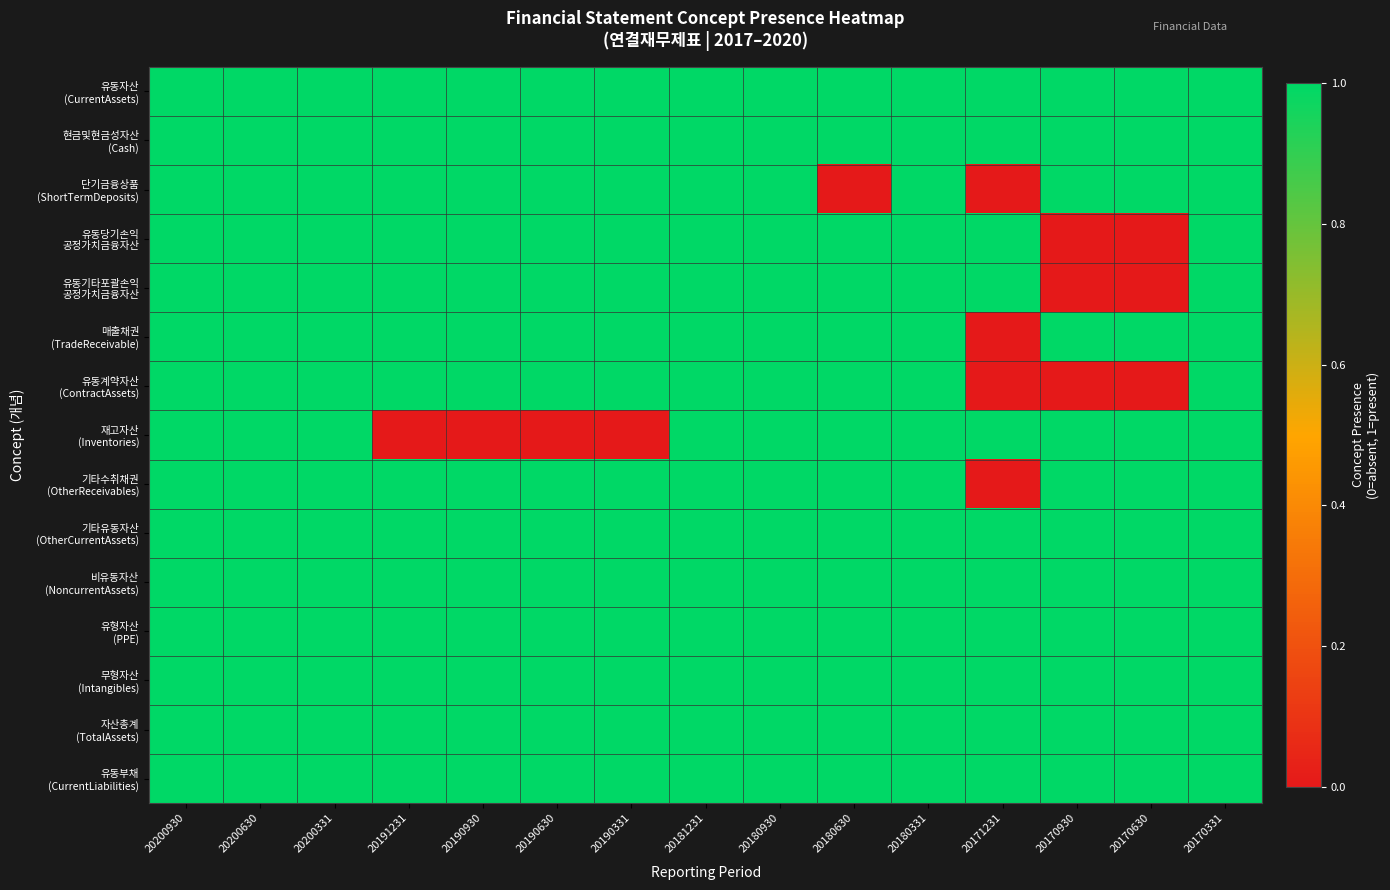

Count the number of categories in the chart.

15